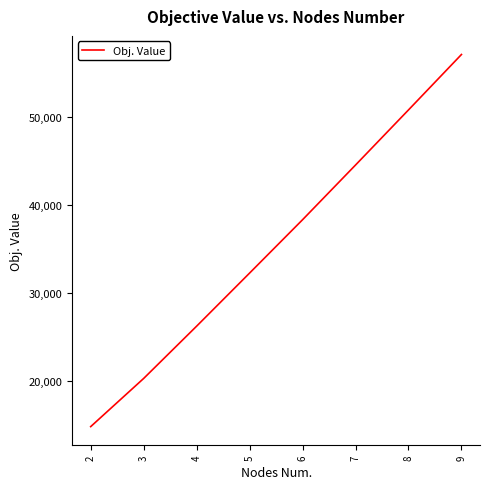

Reading right to left, list all the values displayed in this chart.

57105.0	50805.2	44541.4	38323.9	32260.8	26225.8	20282.0	14807.5